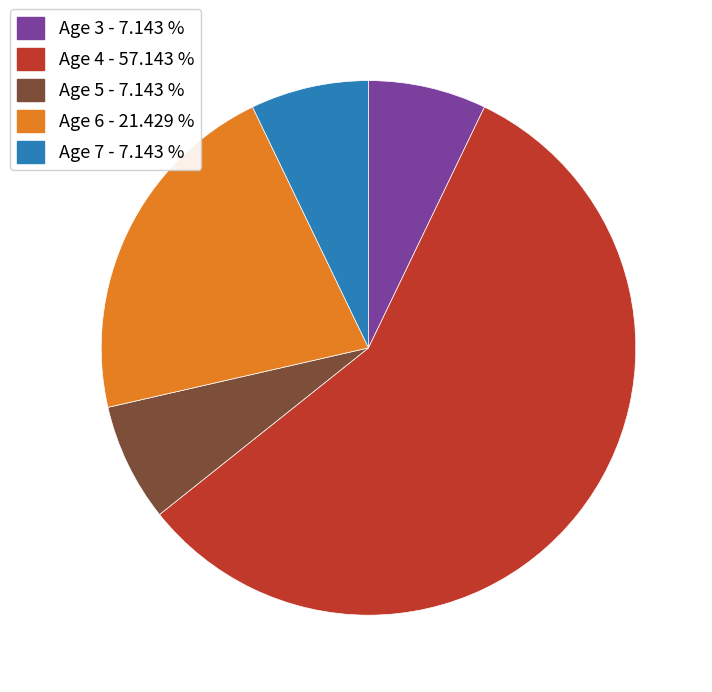

How many slices are in this pie chart?

5